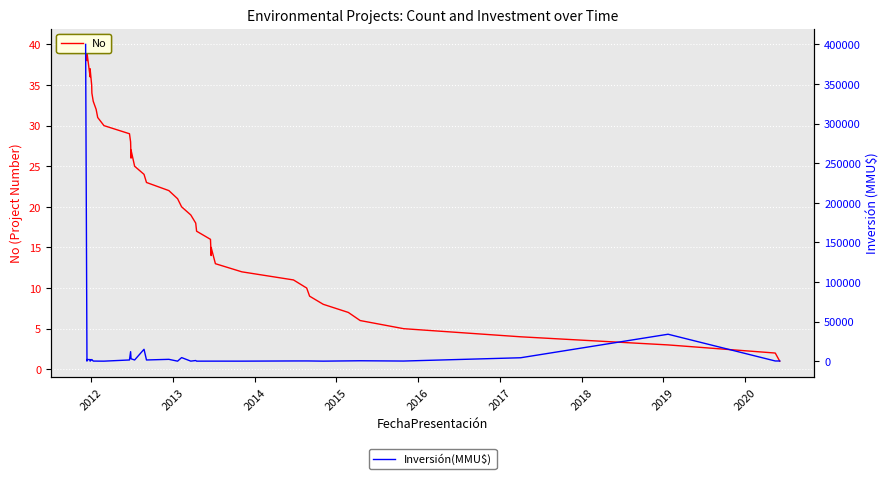

True or false: No has more than 2 points higher than both neighbors.

True